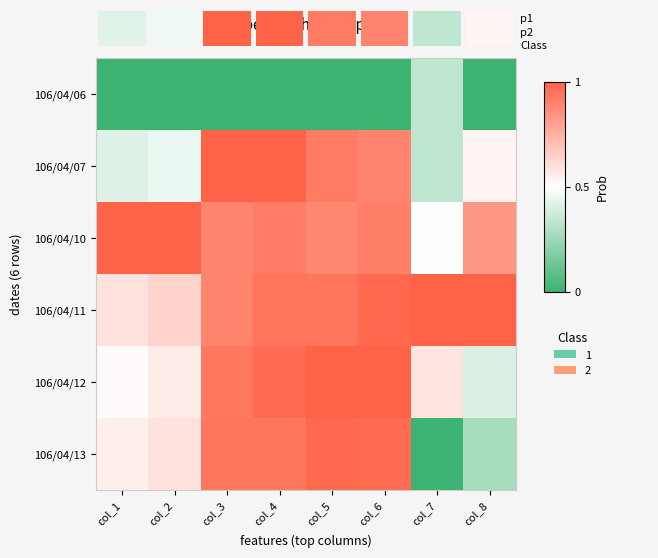

The value of 106/04/11 at col_1 is 0.6. True or false?

True